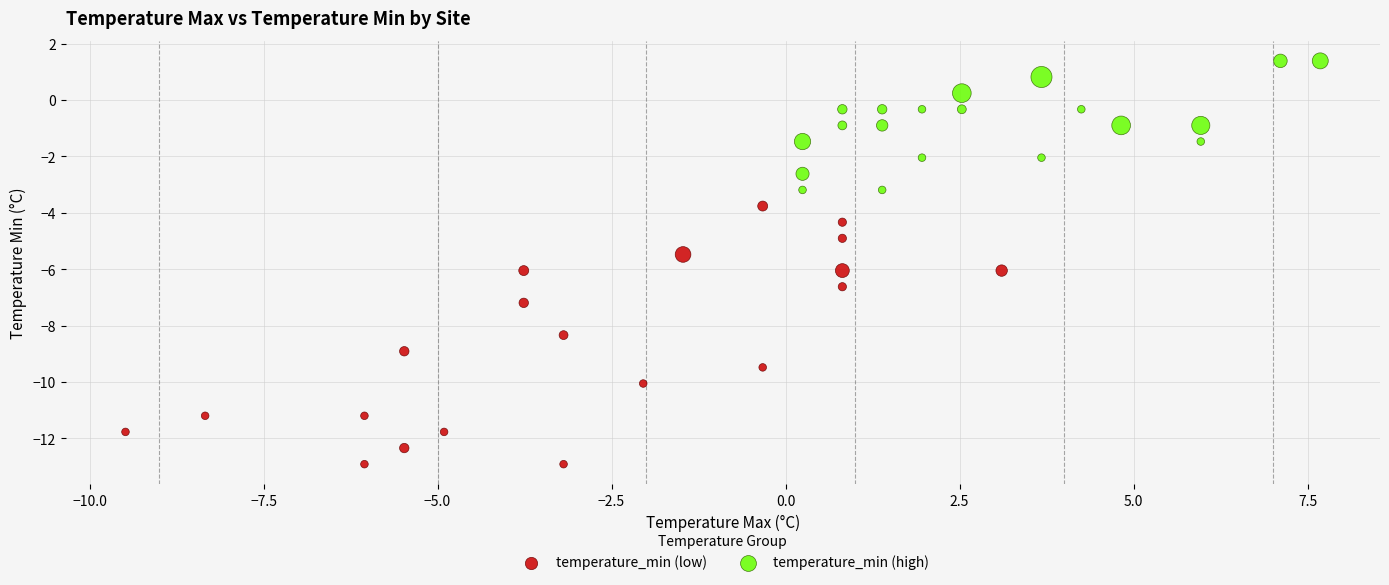

Which series contains the highest Y value?

temperature_min (high)